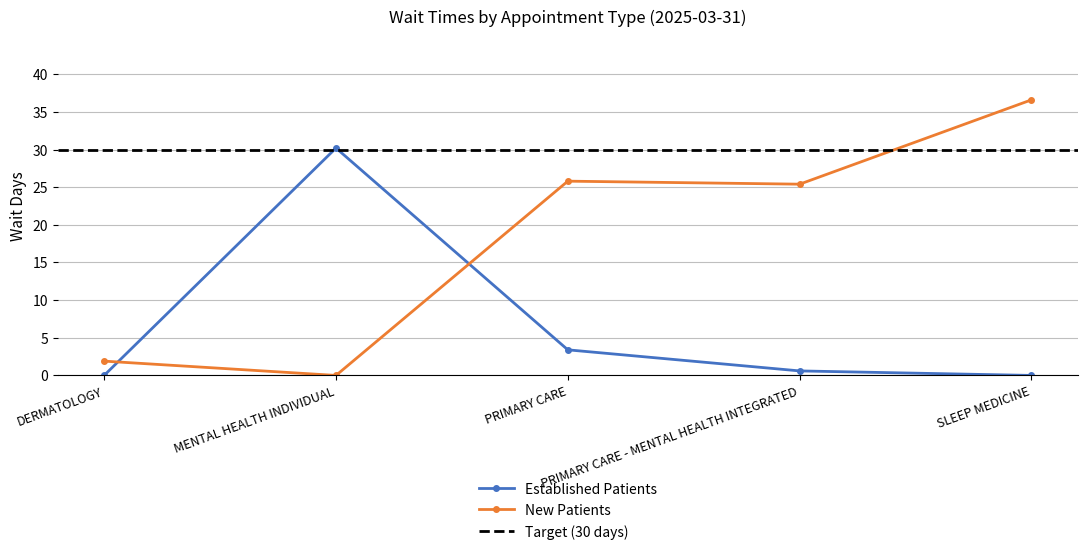

Where is the first local maximum for EstablishedPatients?

MENTAL HEALTH INDIVIDUAL